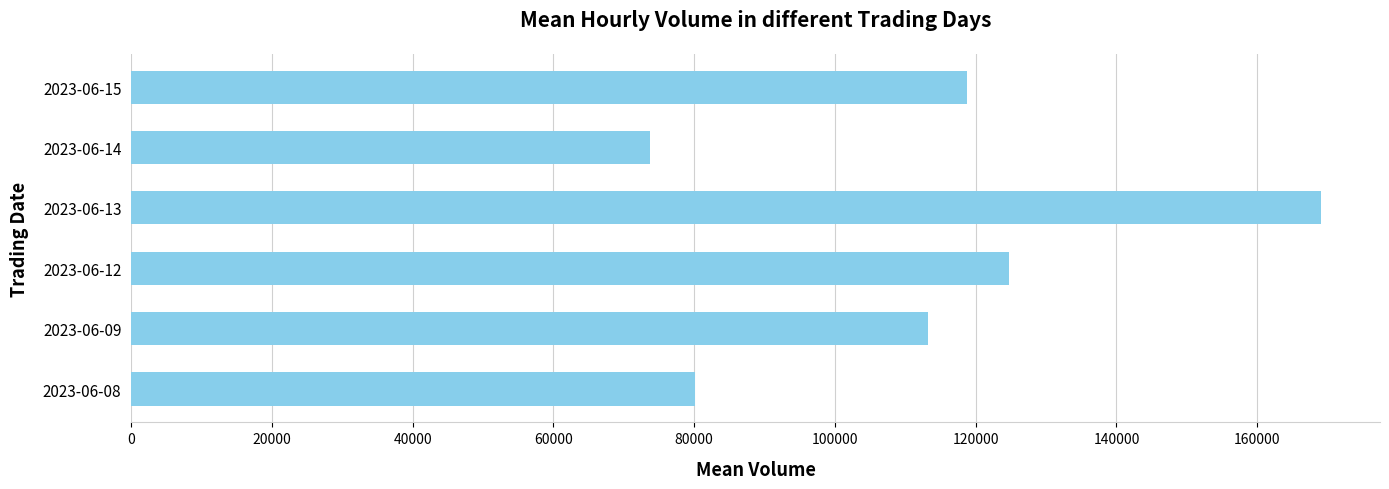

At which category does the chart reach its peak across all series?

2023-06-13